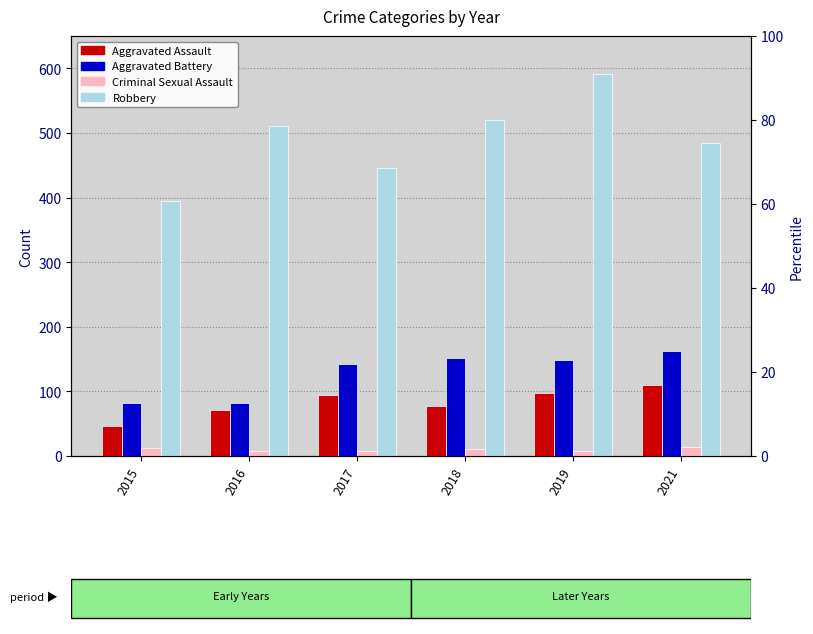

How many Criminal Sexual Assault values are between 8 and 12?

5